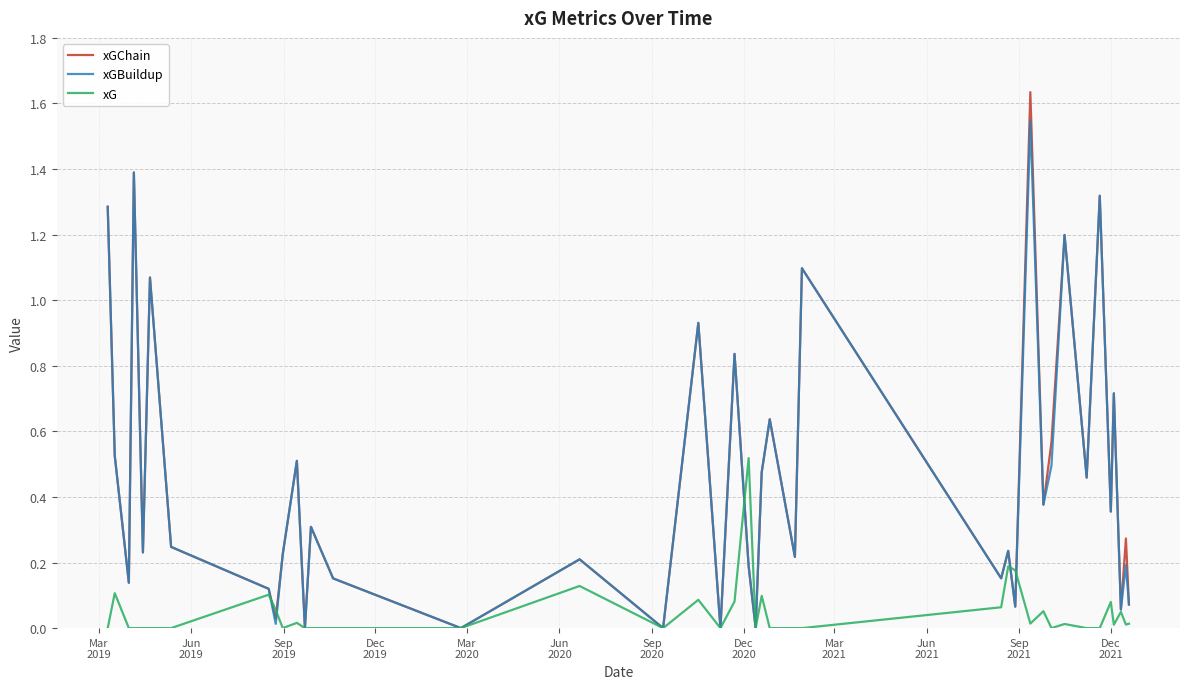

Which series ends up on top after the final intersection of xGBuildup and xG?

xGBuildup